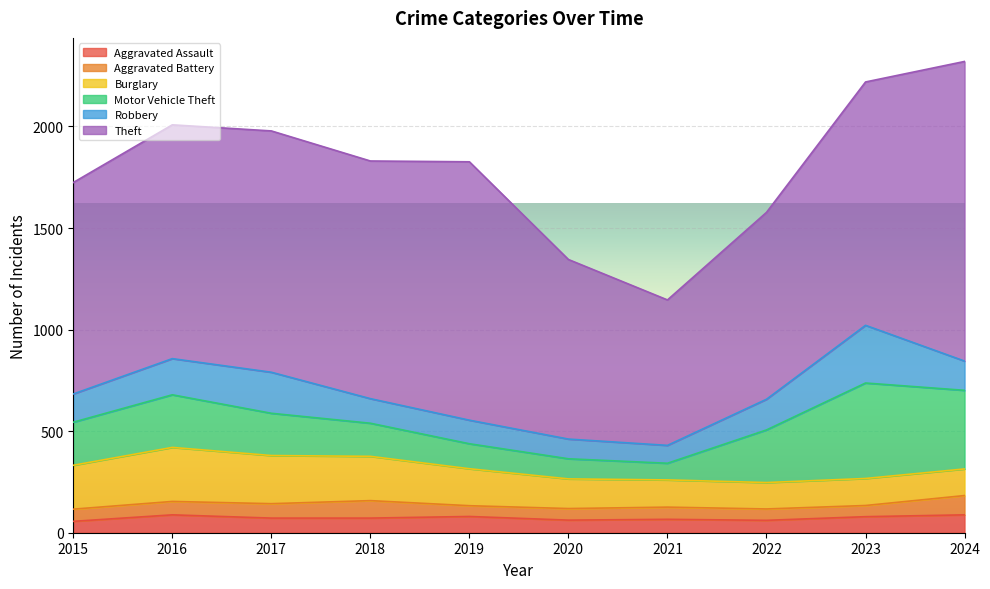

What is the average value of the Aggravated Assault series?

72